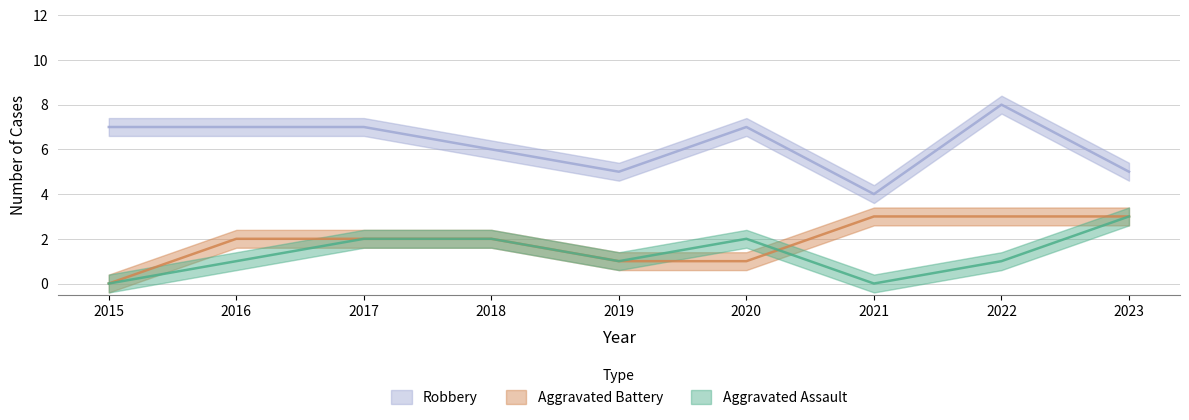

How many series are shown in this chart?

3